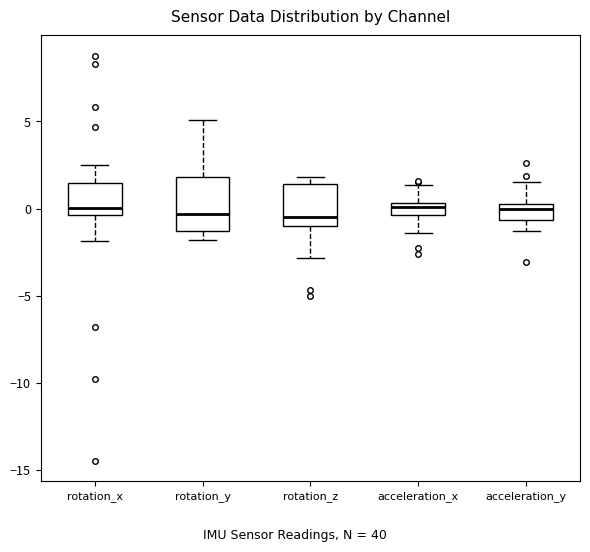

Which box is the tallest, from its lower edge to its upper edge?

rotation_y